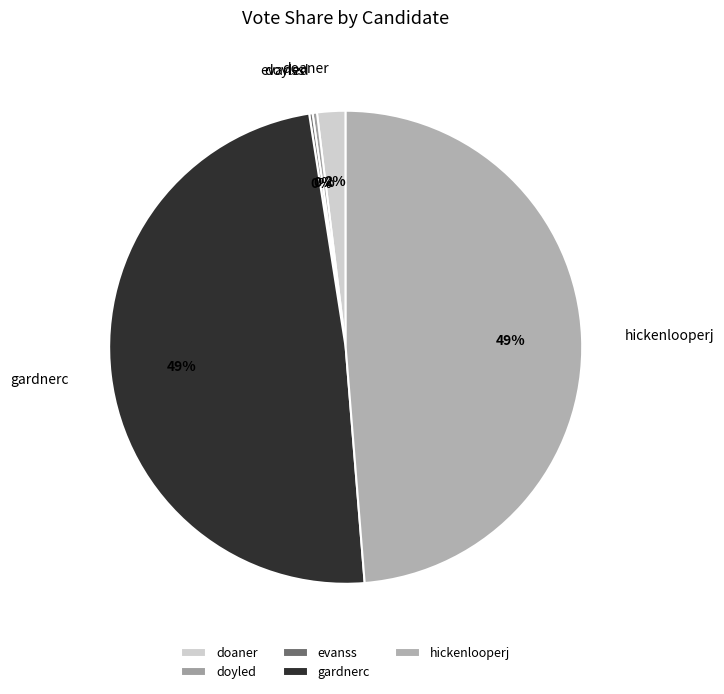

Does doaner account for over 50% of the chart?

No